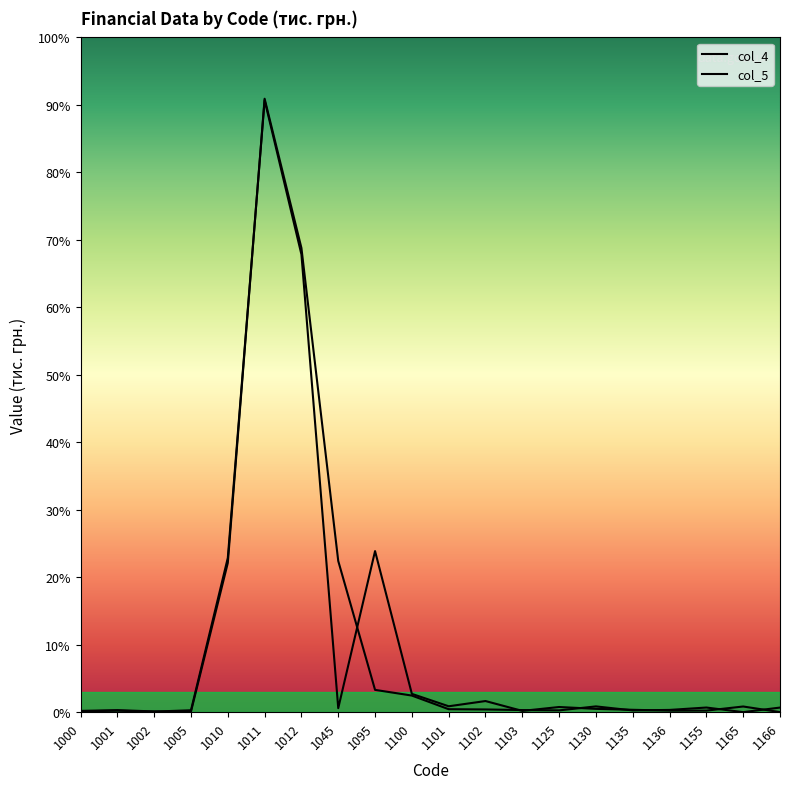

How many series are shown in this chart?

2